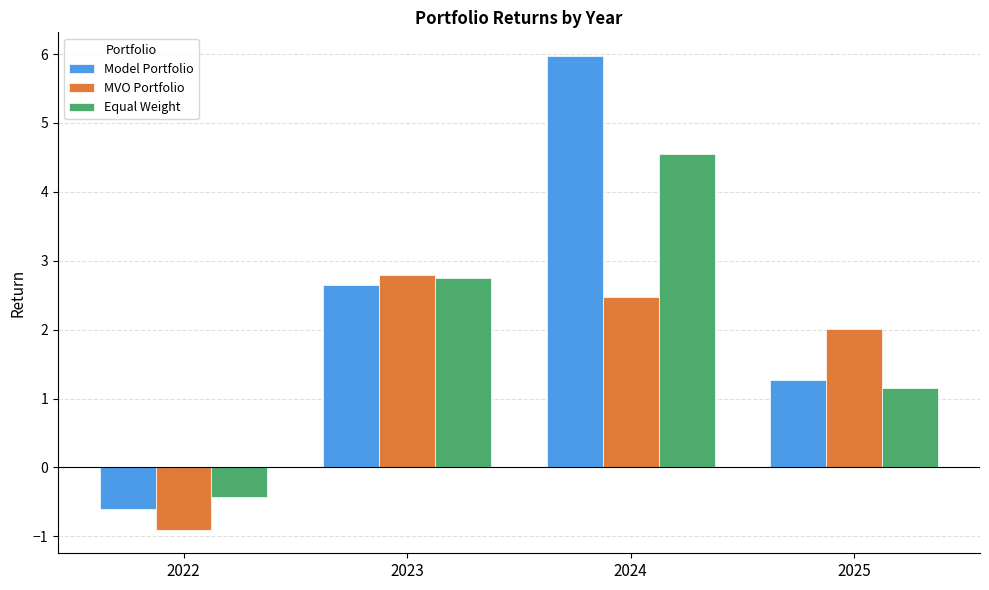

Reading right to left, list all the values displayed in this chart.

Model Portfolio: 2025=1.3	2024=6.0	2023=2.6	2022=-0.6
MVO Portfolio: 2025=2.0	2024=2.5	2023=2.8	2022=-0.9
Equal Weight: 2025=1.2	2024=4.5	2023=2.7	2022=-0.4